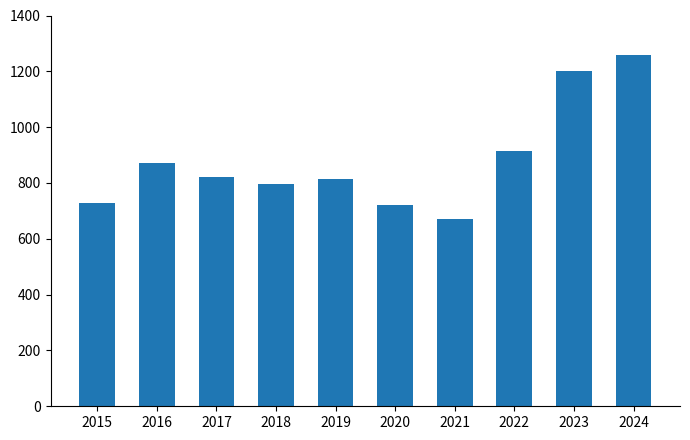

Read the value at 2024, to the nearest 10.

1260